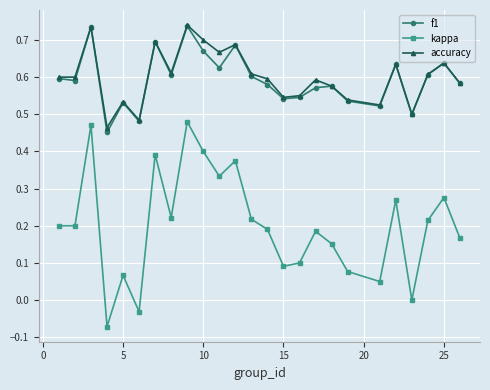

Which series has the largest range (max minus min)?

kappa